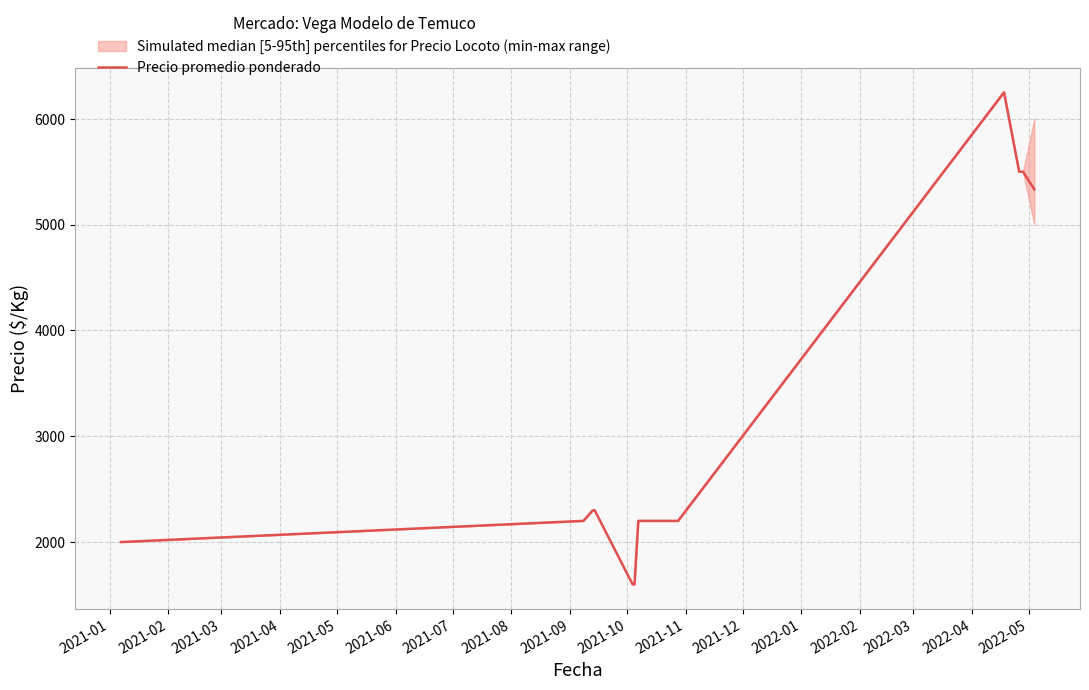

What is the minimum value for Precio promedio ponderado?

1600